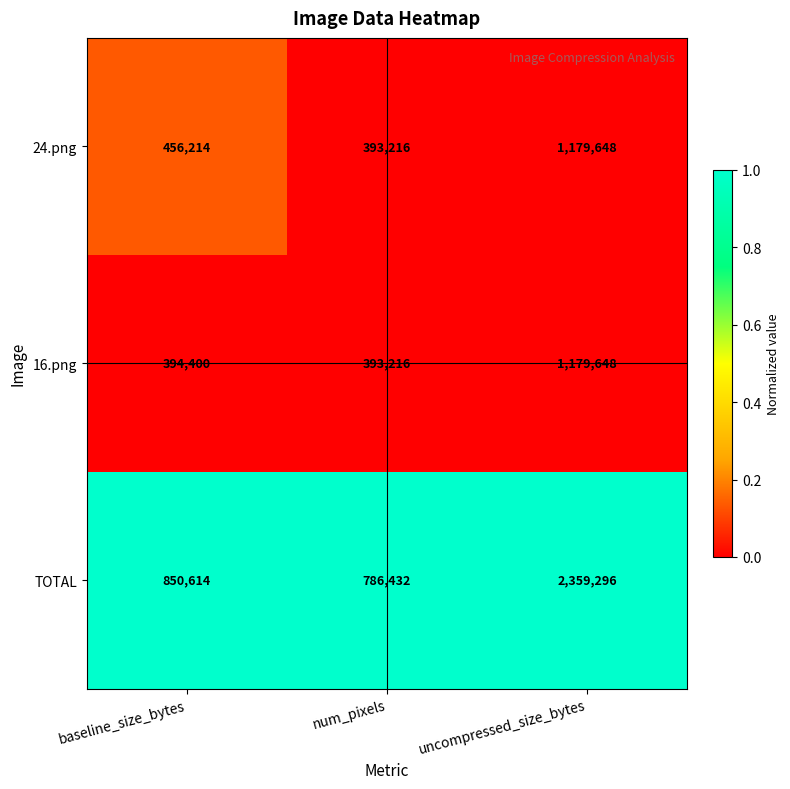

Reading left to right, transcribe all the data shown in this chart.

24.png: 456214	393216	1179648
16.png: 394400	393216	1179648
TOTAL: 850614	786432	2359296